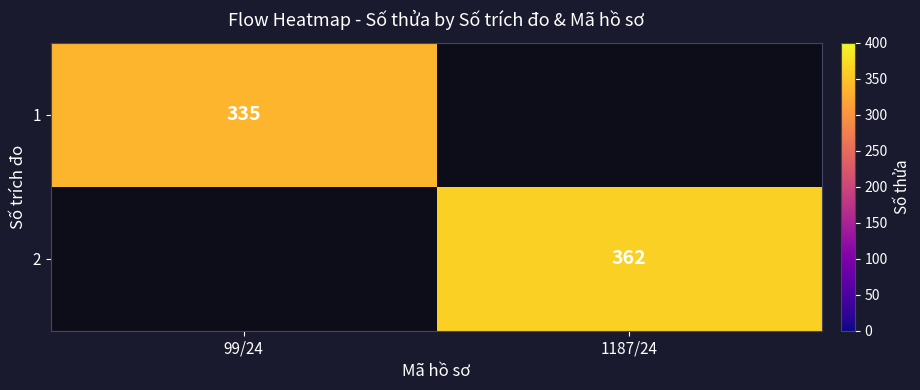

Is it true that 2 equals 362 at 1187/24?

True